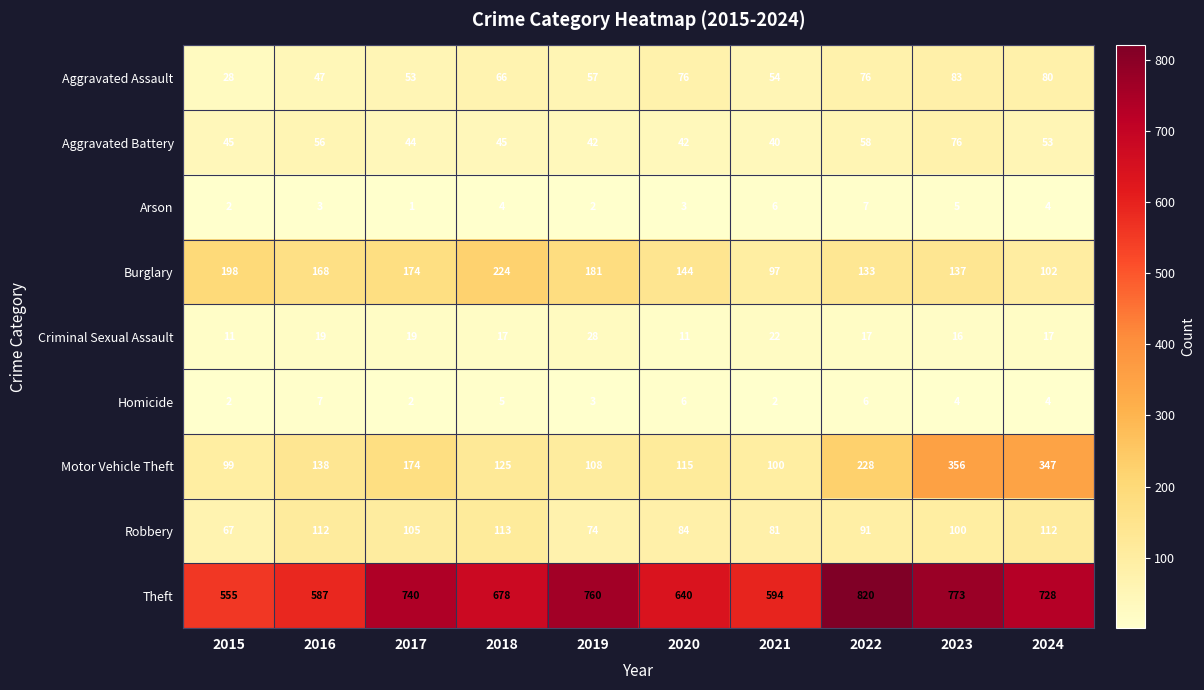

Rank the series at 2019 from lowest to highest value.

Arson, Homicide, Criminal Sexual Assault, Aggravated Battery, Aggravated Assault, Robbery, Motor Vehicle Theft, Burglary, Theft